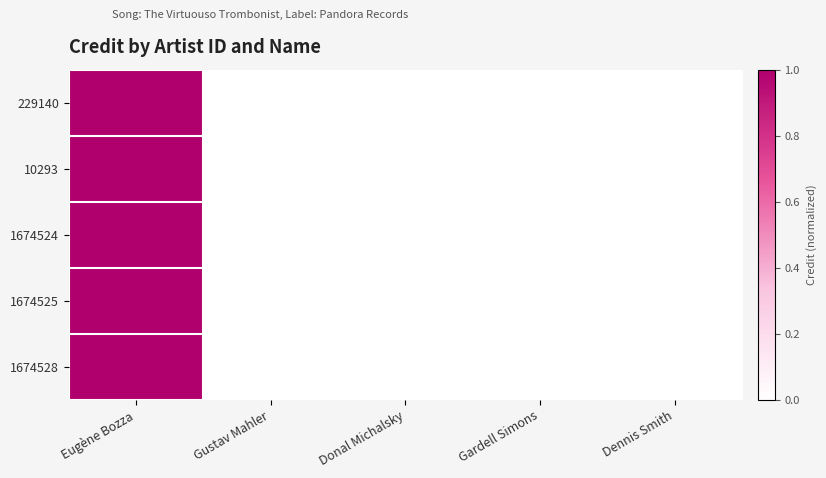

Reading right to left, what are all the values shown in this chart?

229140: Dennis Smith=0	Gardell Simons=0	Donal Michalsky=0	Gustav Mahler=0	Eugène Bozza=1
10293: Dennis Smith=0	Gardell Simons=0	Donal Michalsky=0	Gustav Mahler=0	Eugène Bozza=1
1674524: Dennis Smith=0	Gardell Simons=0	Donal Michalsky=0	Gustav Mahler=0	Eugène Bozza=1
1674525: Dennis Smith=0	Gardell Simons=0	Donal Michalsky=0	Gustav Mahler=0	Eugène Bozza=1
1674528: Dennis Smith=0	Gardell Simons=0	Donal Michalsky=0	Gustav Mahler=0	Eugène Bozza=1